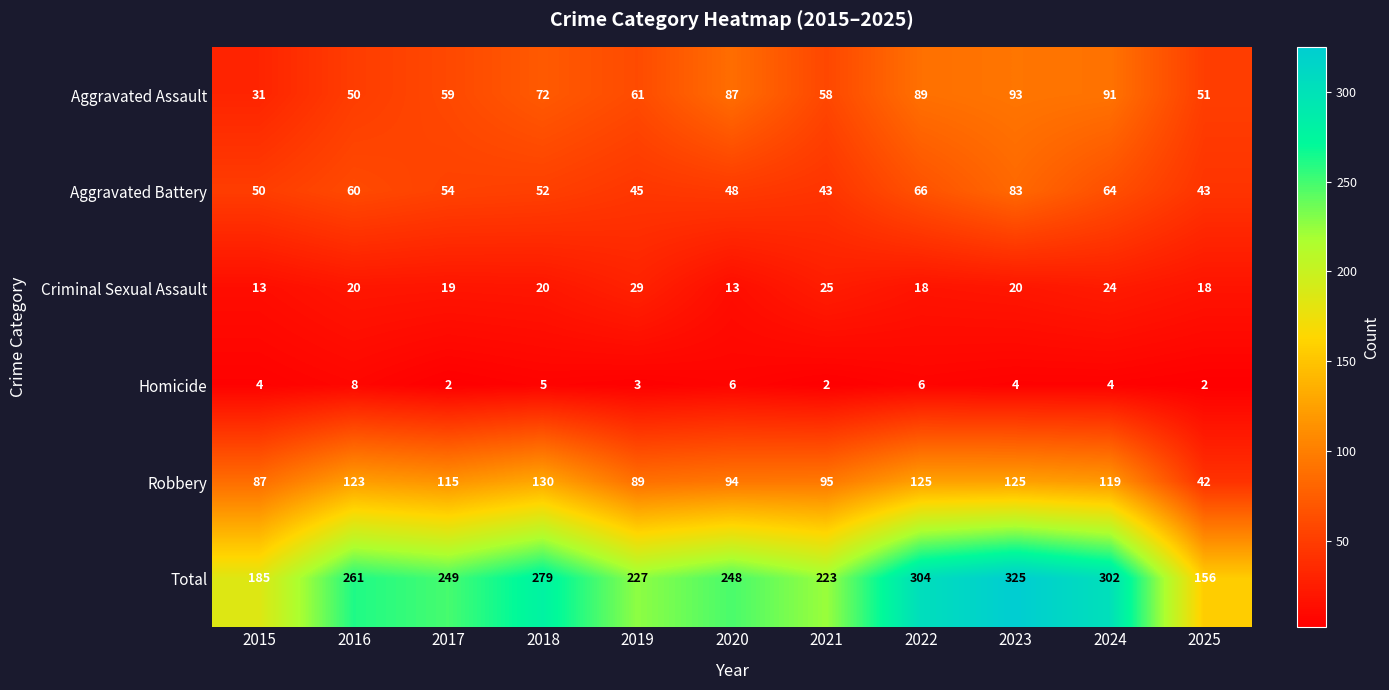

Which series has the largest total across all categories?

Total